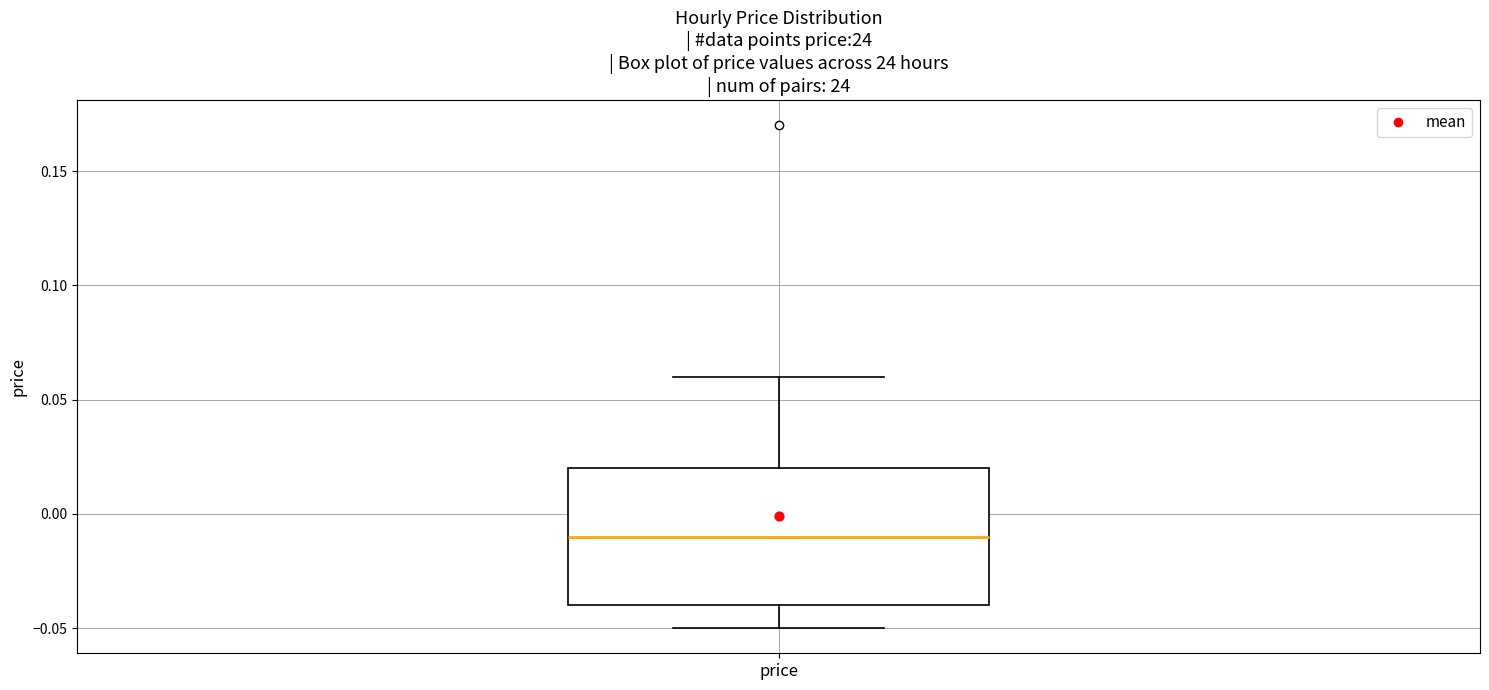

Read this box plot against the y-axis: the position of the median line, the range covered by the box, and the ends of both whiskers. The values are not printed on the chart, so give them approximately, as read against the axis.

median -0.01, box -0.04 to 0.02, whiskers -0.05 to 0.06